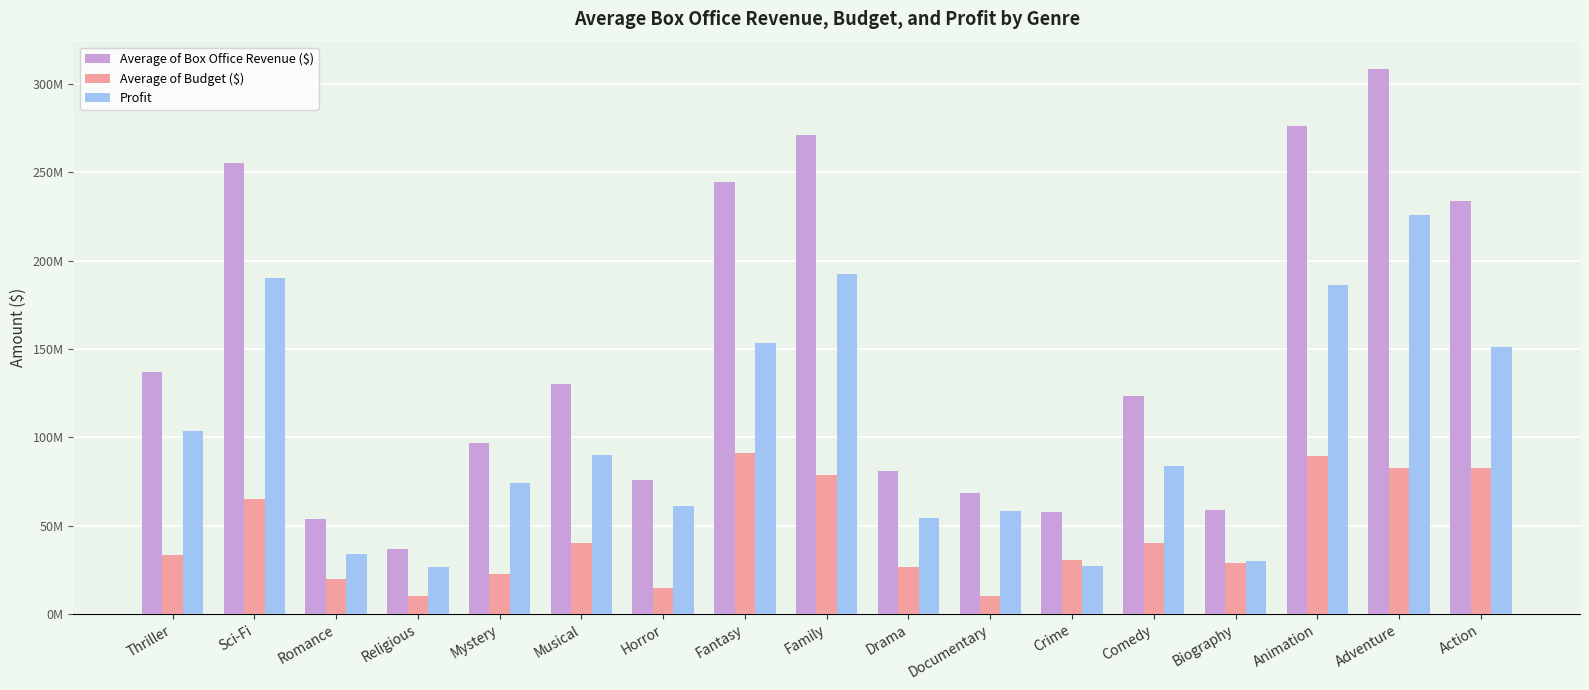

At which label does Average of Box Office Revenue ($) reach its peak?

Adventure